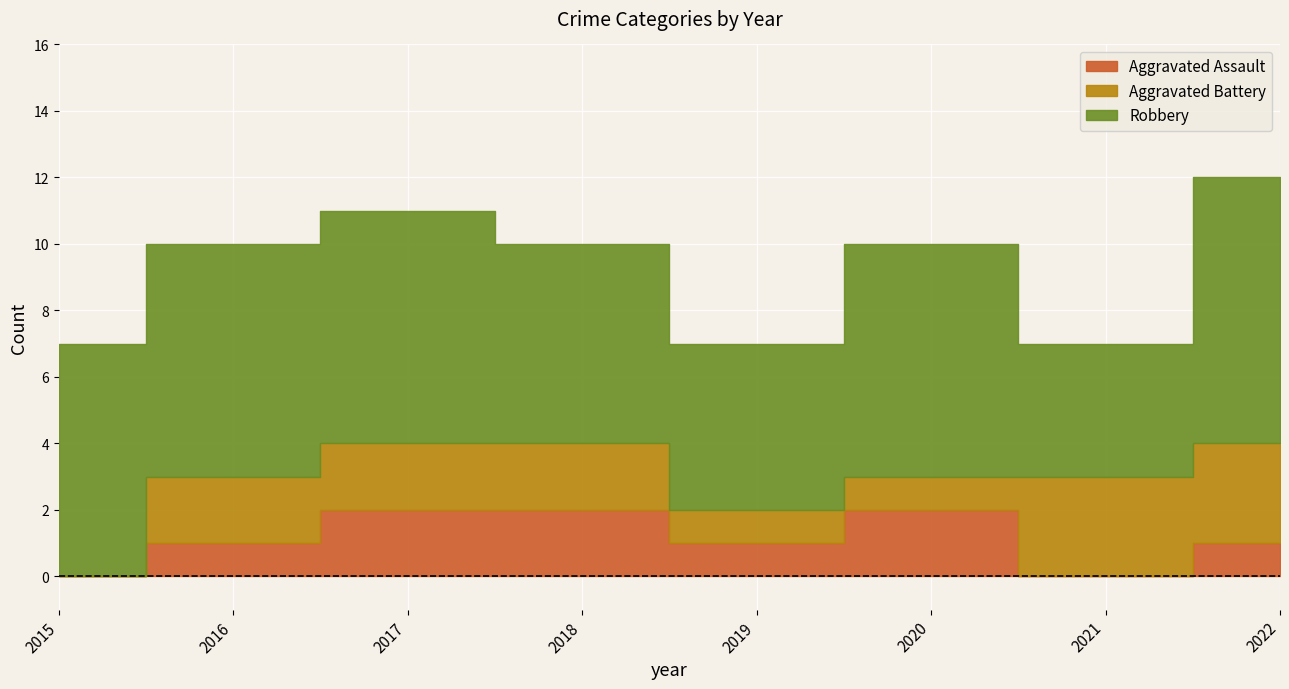

What is the spread (max minus min) of values at 2020?

6